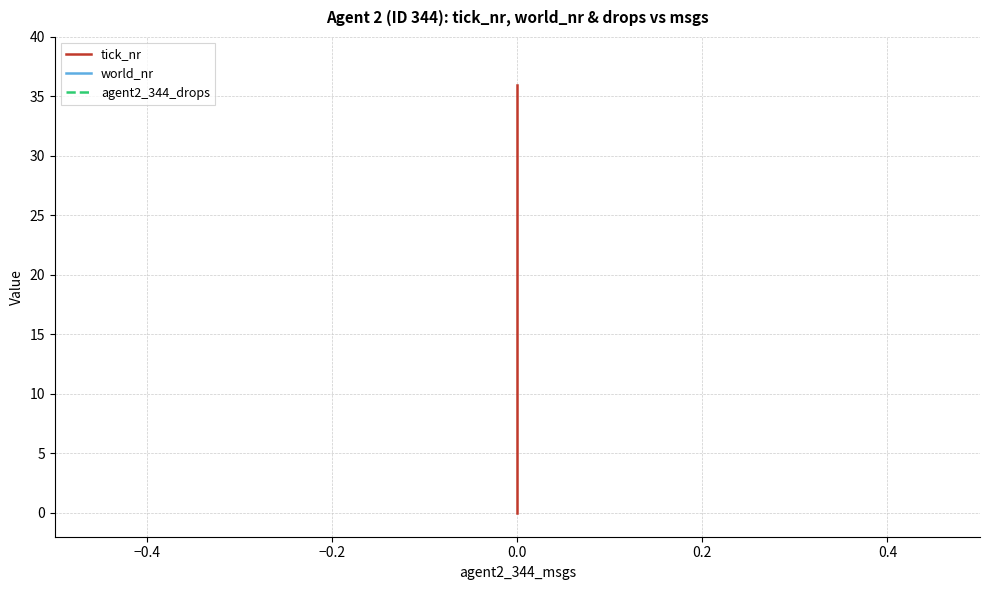

True or false: agent2_344_drops has a value of 0 at 0.0.

True